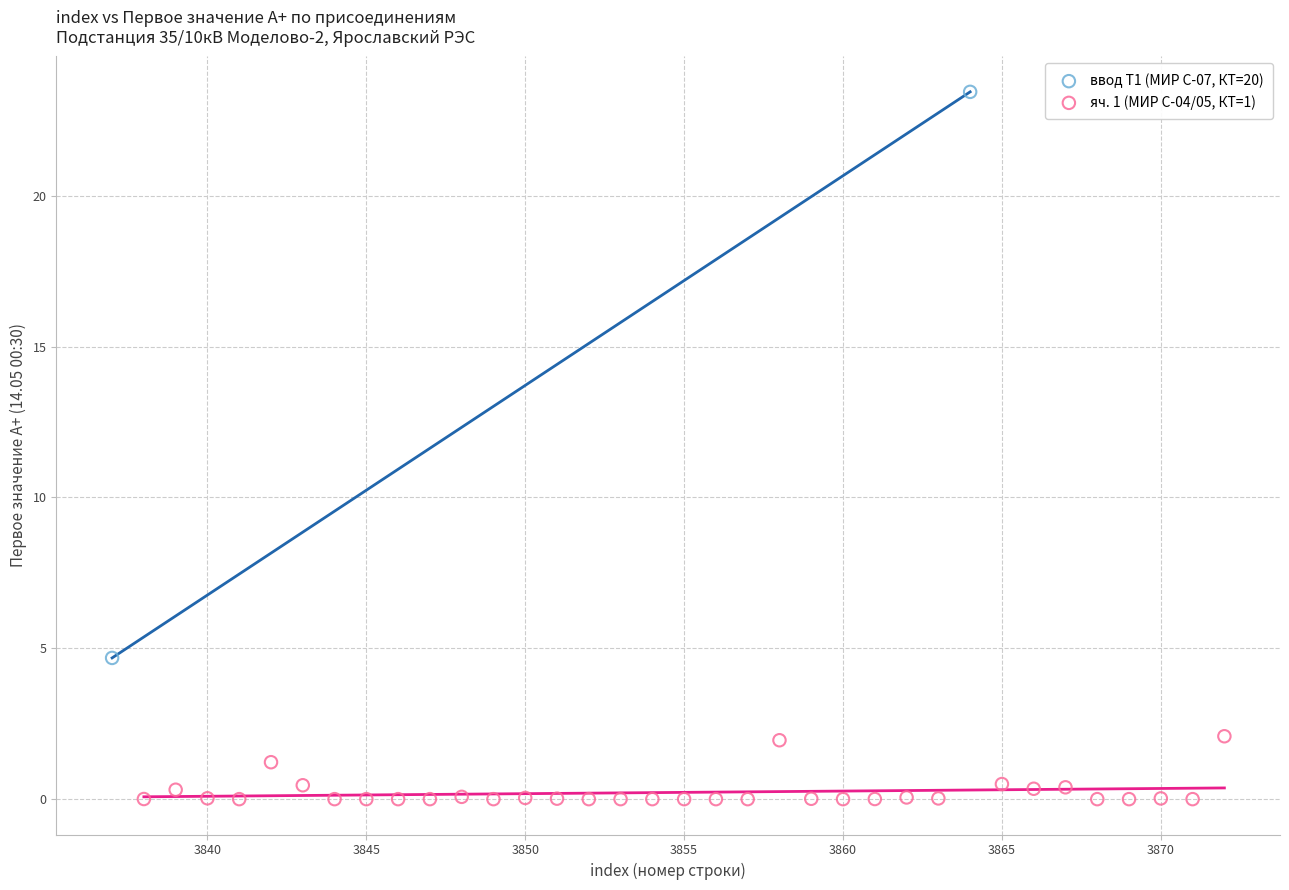

What are all the series names shown in the legend?

ввод Т1 (МИР С-07, КТ=20), яч. 1 (МИР С-04/05, КТ=1)